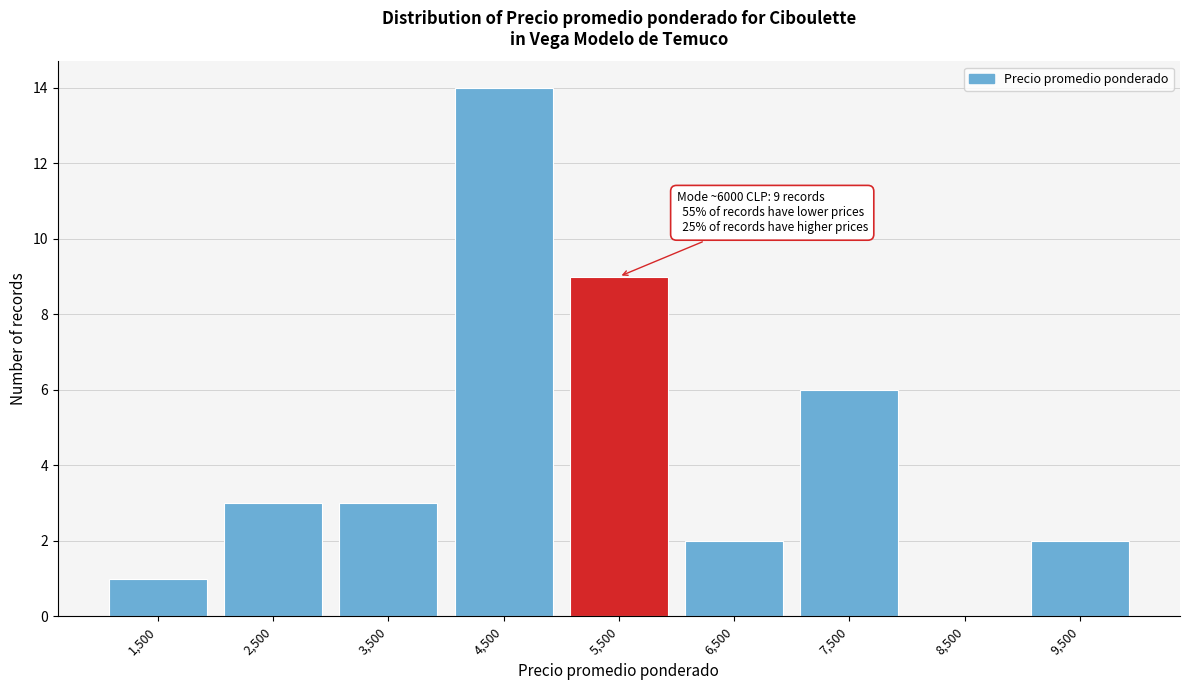

Reading left to right, extract all data points from this chart.

1,500=1	2,500=3	3,500=3	4,500=14	5,500=9	6,500=2	7,500=6	8,500=0	9,500=2